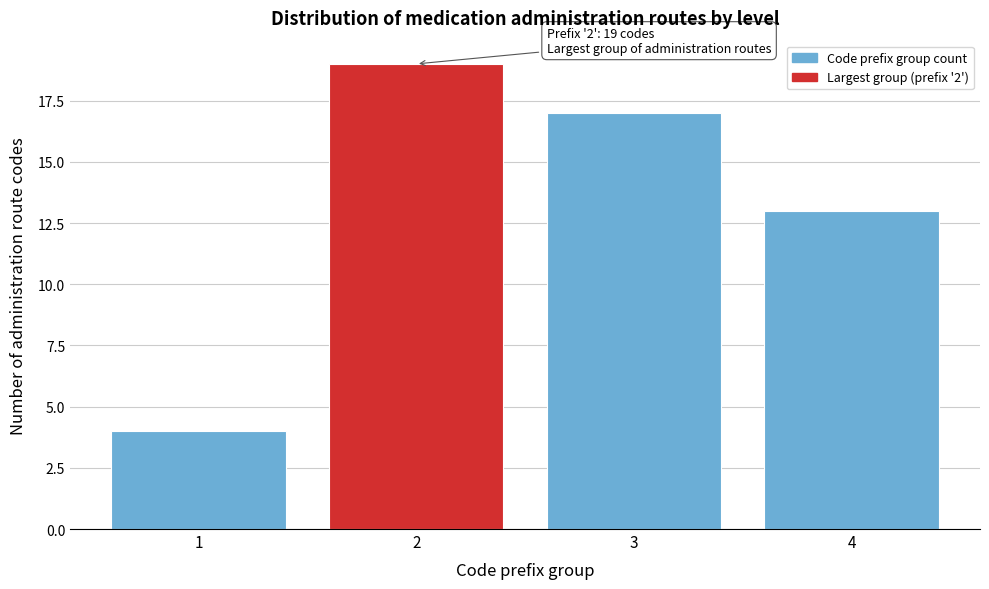

Reading right to left, extract all data points from this chart.

13	17	19	4